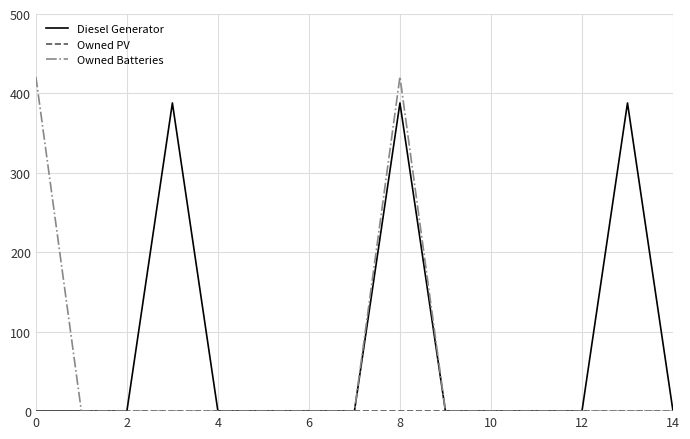

What is the maximum value for Owned Batteries?

421